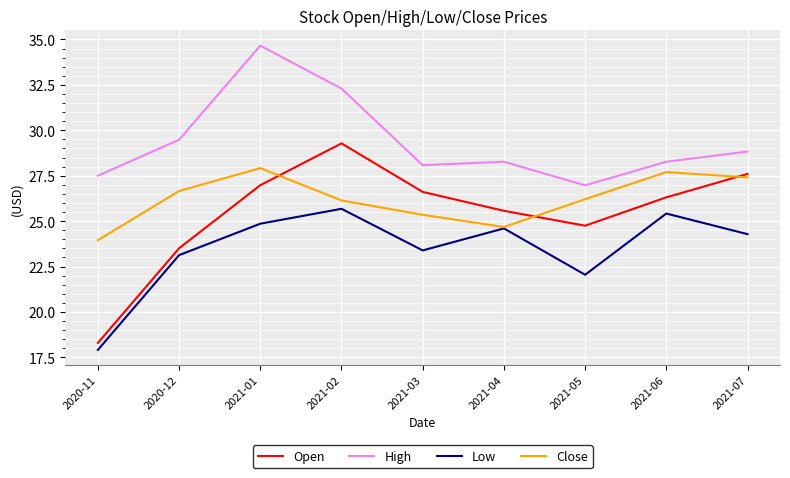

Between 2021-02 and 2021-05, which series saw the biggest shift?

High